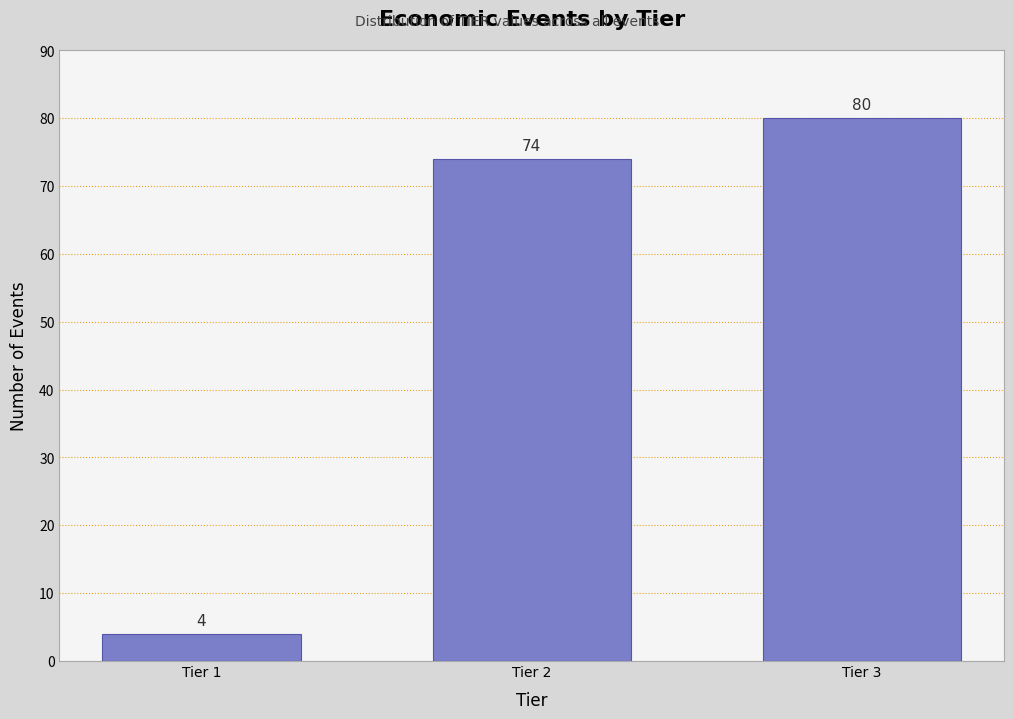

Reading left to right, what are all the values shown in this chart?

4	74	80